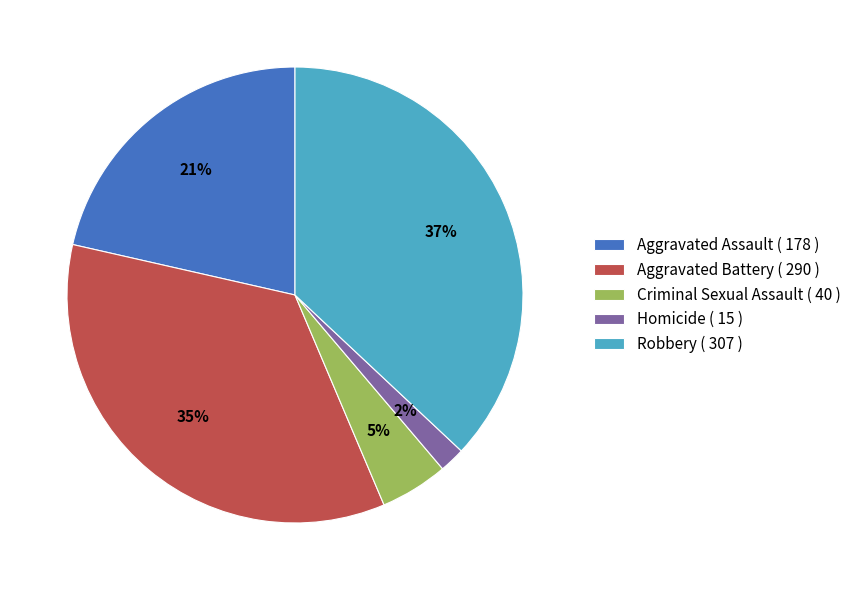

Rank the categories by value from highest to lowest.

Robbery, Aggravated Battery, Aggravated Assault, Criminal Sexual Assault, Homicide